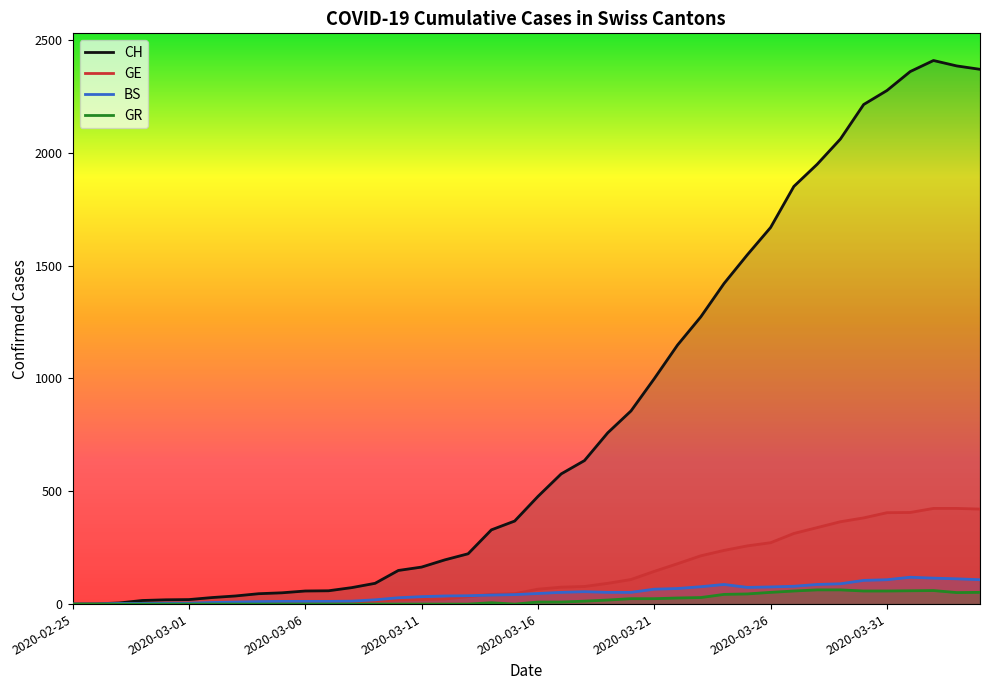

Which series has the widest spread of values?

CH